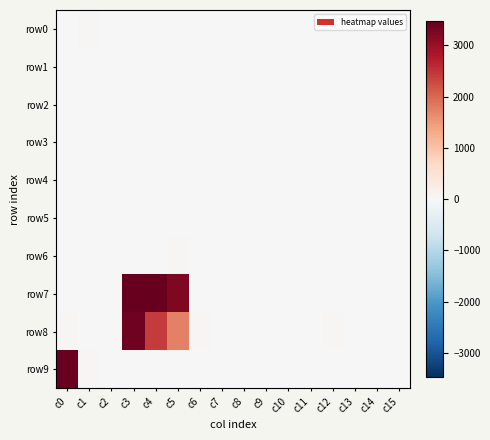

Reading left to right, extract all data points from this chart.

row0: c0=5	c1=40	c2=8	c3=0	c4=0	c5=0	c6=0	c7=4	c8=0	c9=0	c10=0	c11=0	c12=0	c13=6	c14=0	c15=0
row1: c0=0	c1=10	c2=7	c3=0	c4=0	c5=20	c6=0	c7=0	c8=0	c9=0	c10=0	c11=0	c12=0	c13=0	c14=0	c15=0
row2: c0=0	c1=0	c2=0	c3=19	c4=2	c5=26	c6=0	c7=0	c8=0	c9=0	c10=0	c11=0	c12=0	c13=0	c14=0	c15=0
row3: c0=0	c1=2	c2=0	c3=0	c4=3	c5=2	c6=0	c7=0	c8=0	c9=0	c10=0	c11=0	c12=0	c13=0	c14=0	c15=0
row4: c0=0	c1=0	c2=6	c3=0	c4=0	c5=0	c6=0	c7=0	c8=0	c9=0	c10=0	c11=0	c12=0	c13=0	c14=0	c15=0
row5: c0=0	c1=0	c2=3	c3=4	c4=11	c5=8	c6=0	c7=0	c8=0	c9=0	c10=0	c11=0	c12=0	c13=0	c14=0	c15=0
row6: c0=1	c1=5	c2=0	c3=8	c4=12	c5=39	c6=0	c7=0	c8=0	c9=0	c10=0	c11=0	c12=0	c13=1	c14=0	c15=0
row7: c0=0	c1=0	c2=9	c3=3469	c4=3476	c5=3248	c6=8	c7=1	c8=1	c9=15	c10=0	c11=0	c12=0	c13=0	c14=0	c15=11
row8: c0=49	c1=0	c2=0	c3=3368	c4=2422	c5=1738	c6=42	c7=0	c8=0	c9=0	c10=0	c11=4	c12=34	c13=0	c14=0	c15=0
row9: c0=3427	c1=47	c2=24	c3=0	c4=0	c5=1	c6=0	c7=6	c8=20	c9=0	c10=0	c11=0	c12=0	c13=5	c14=20	c15=0